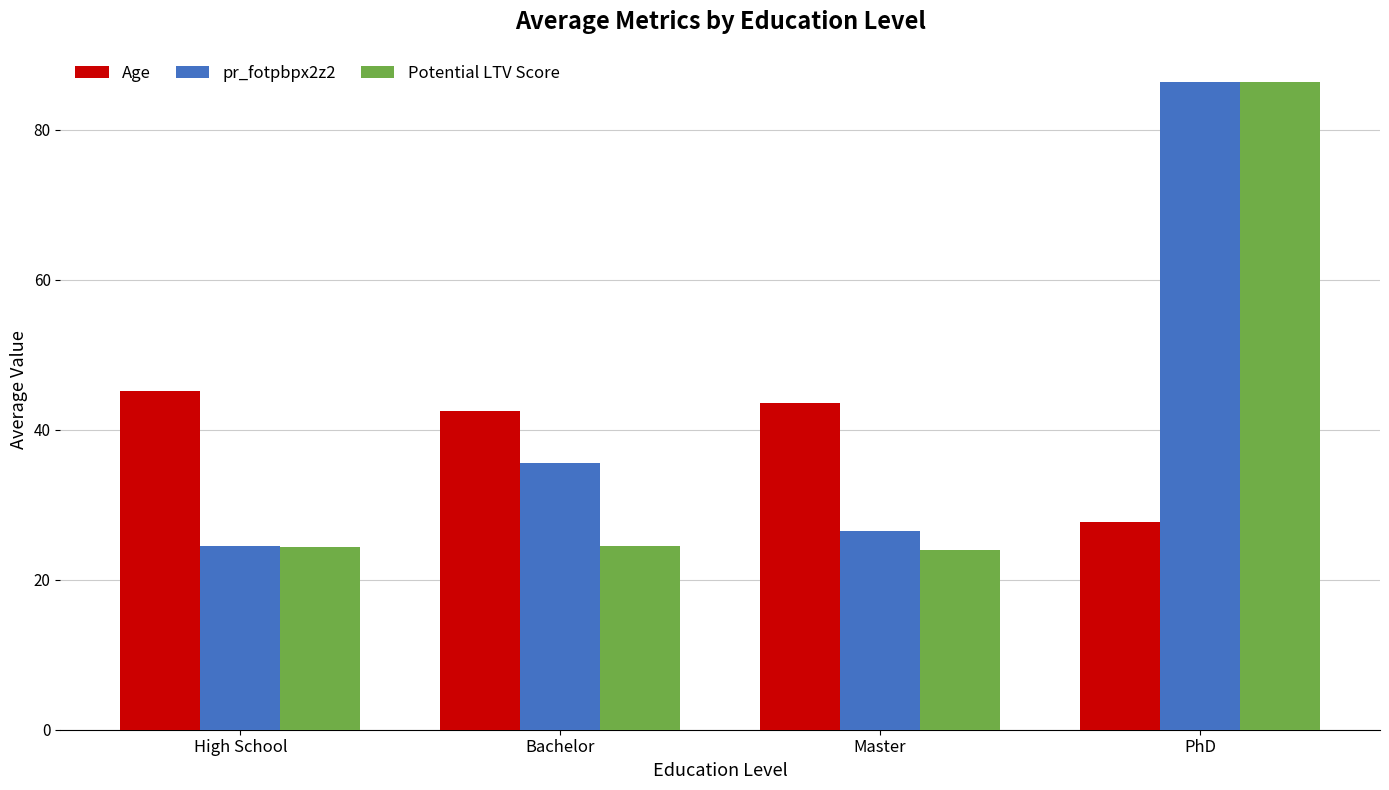

How many data points does each series have?

4